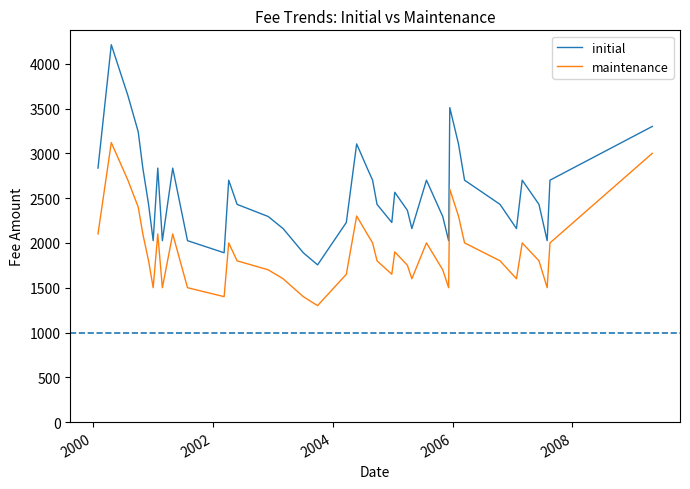

List the series in order of their overall mean, lowest first.

maintenance, initial